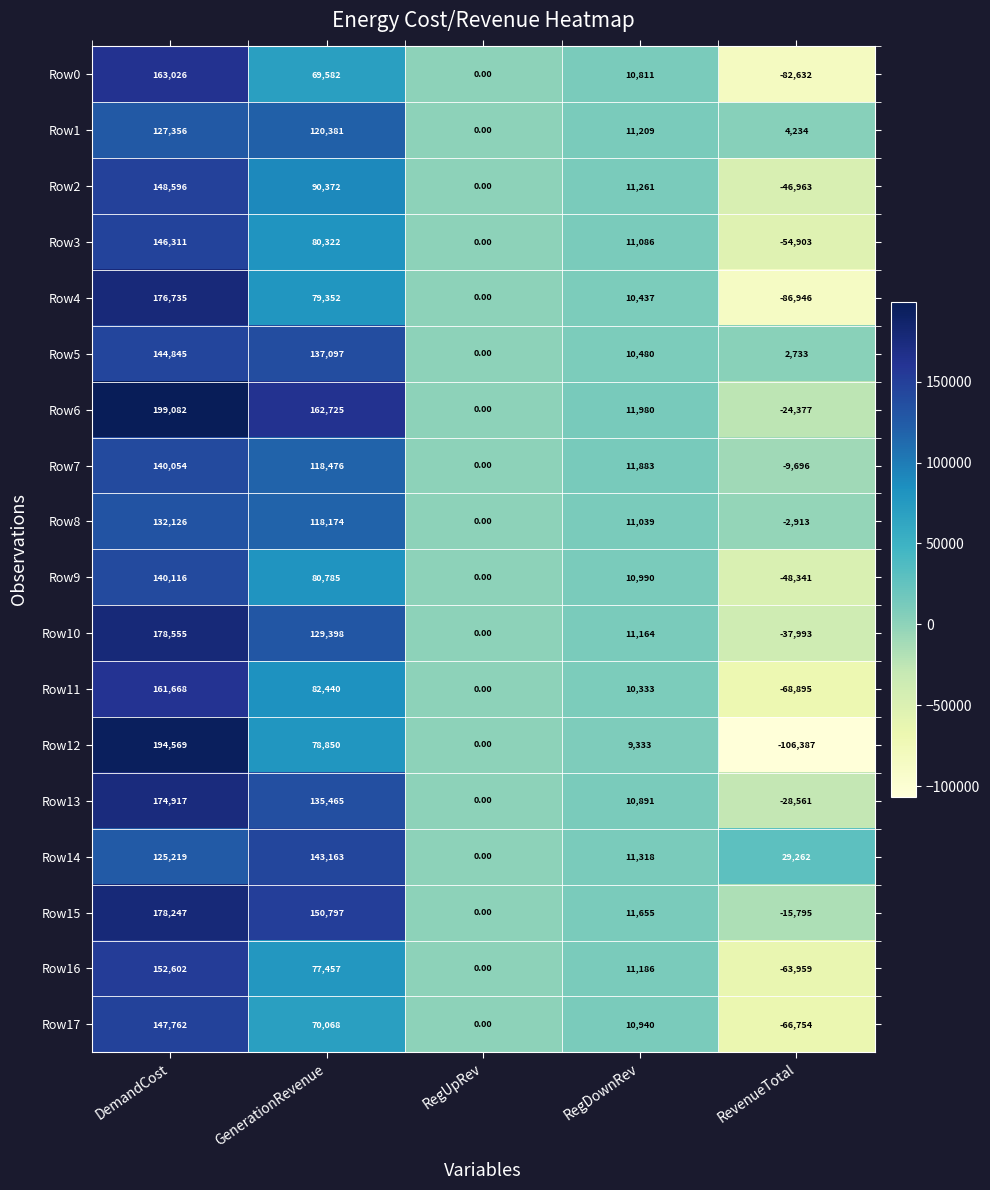

List the labels in order of Row13 value, smallest first.

RevenueTotal, RegUpRev, RegDownRev, GenerationRevenue, DemandCost